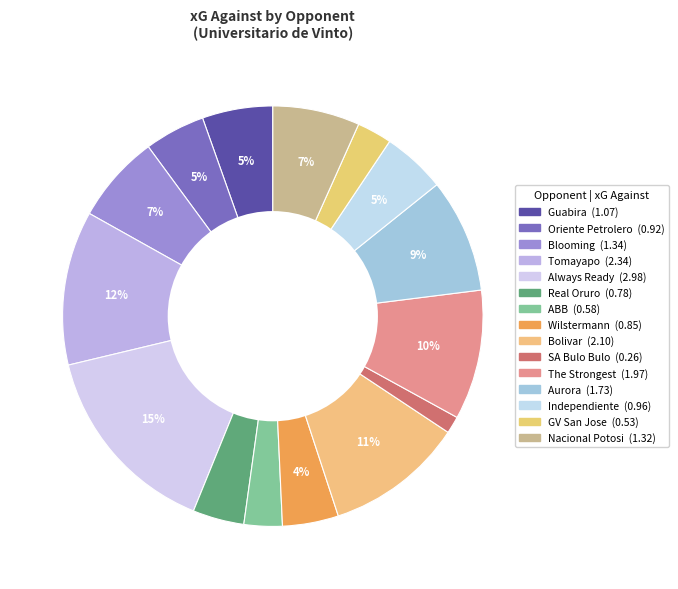

How many slices are in this pie chart?

15